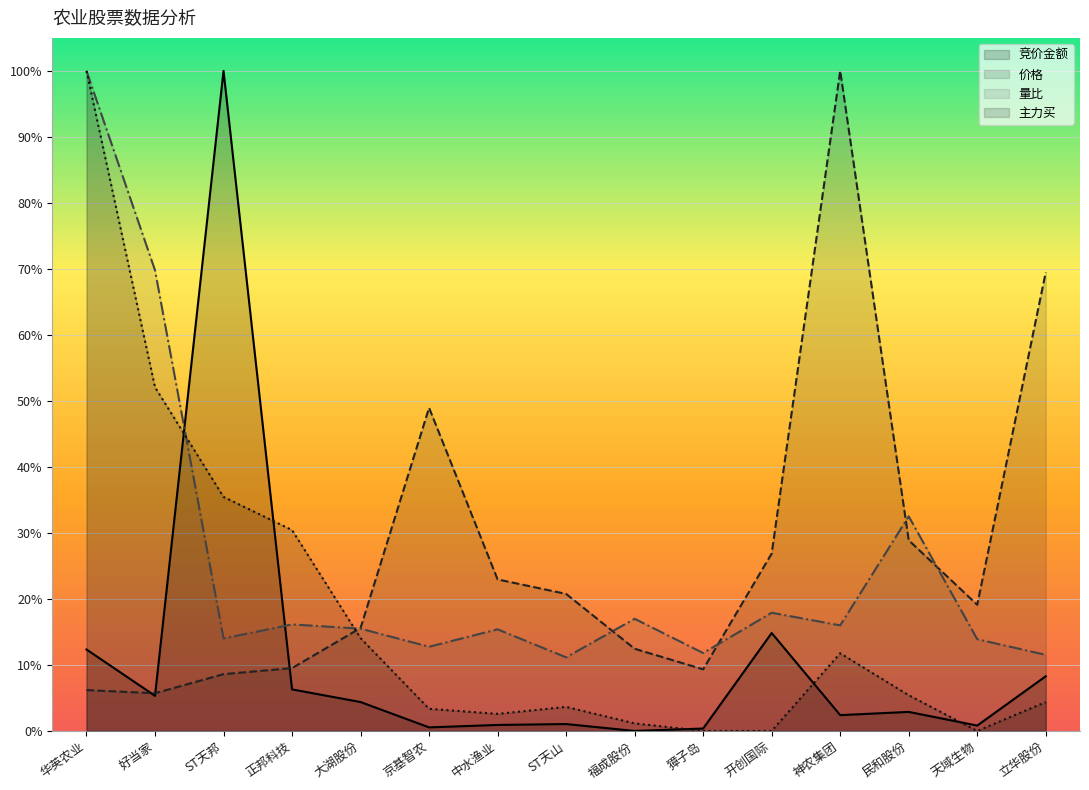

Which series has the widest spread of values?

竞价金额